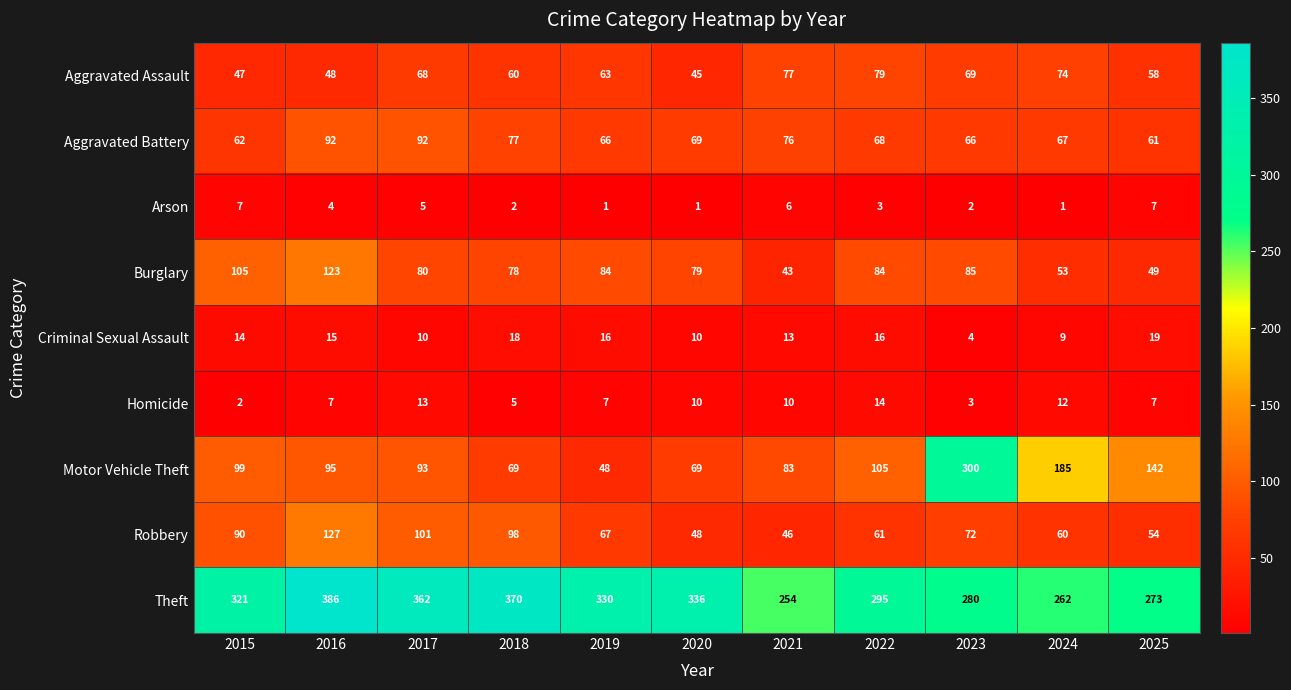

What is the difference between the highest and lowest values at 2017?

357